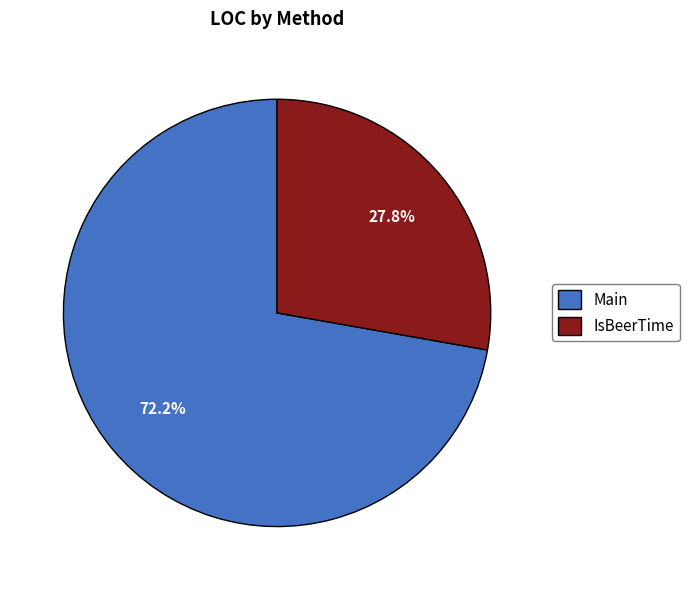

What is the majority slice?

Main